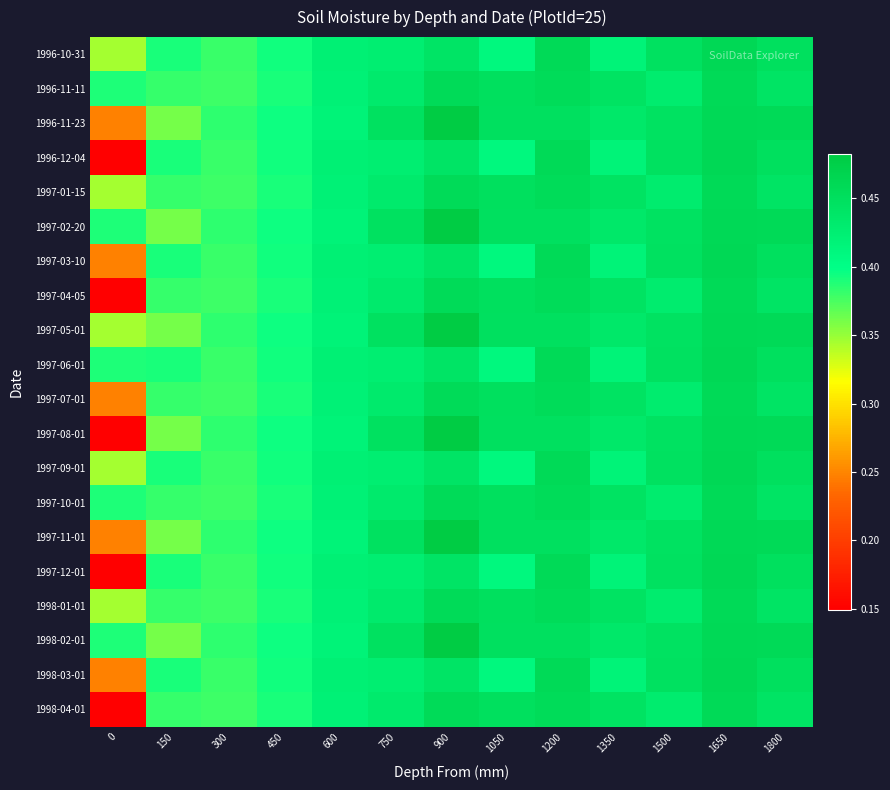

At which category is the sum across all series the highest?

1650